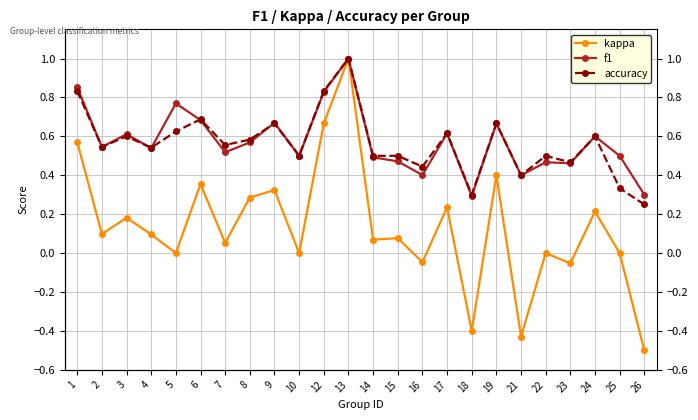

The value of f1 at 26 is 0.3. True or false?

True